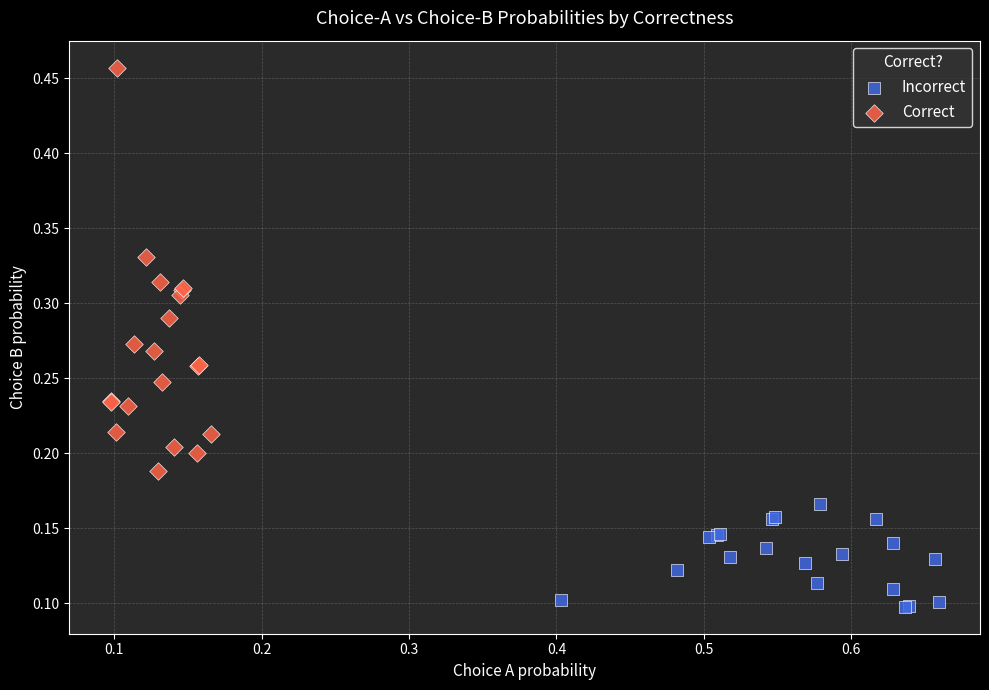

Which series contains the highest Y value?

Correct